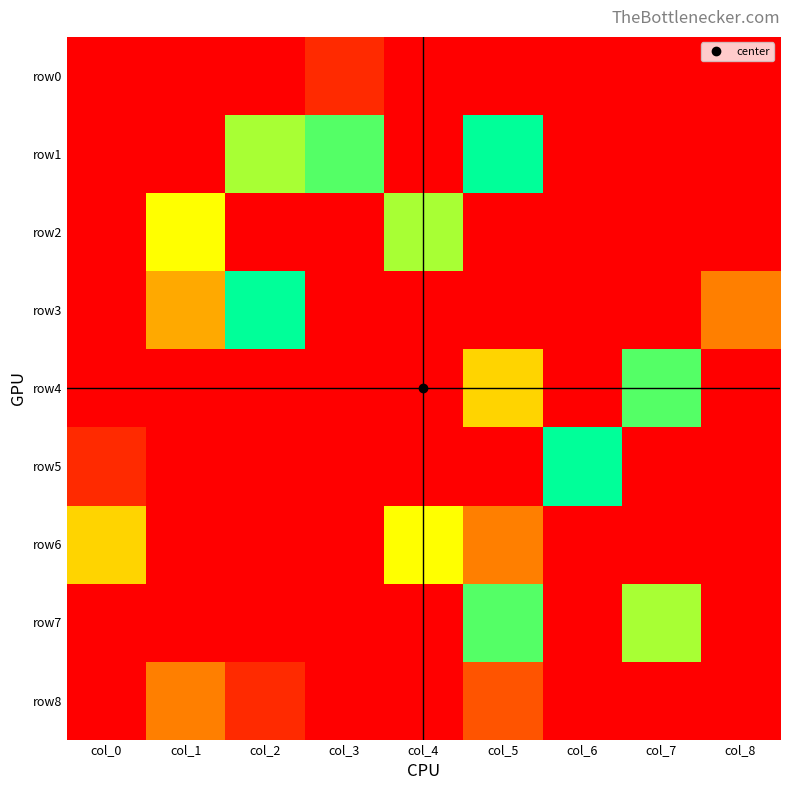

What is the difference between the highest and lowest values at col_8?

3